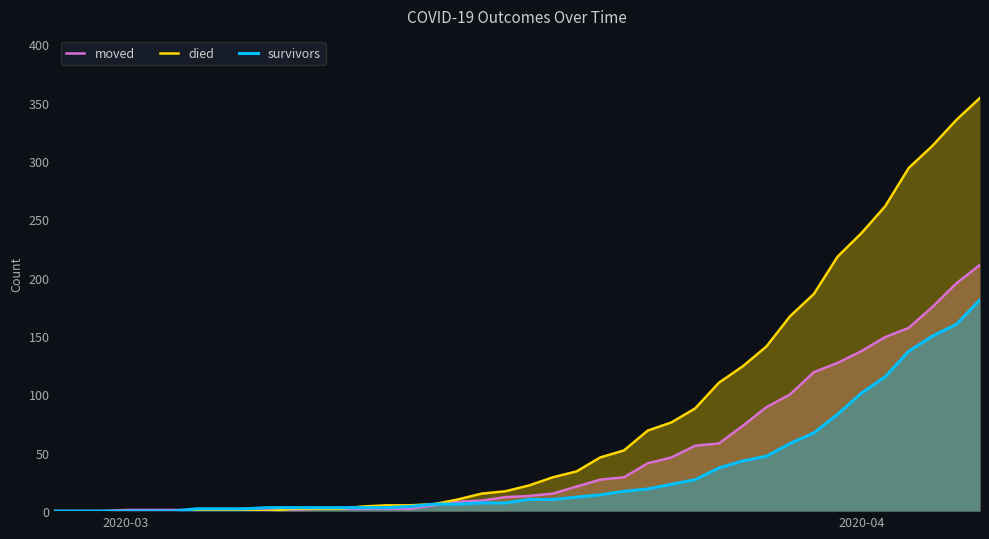

Which series has the largest total across all categories?

died